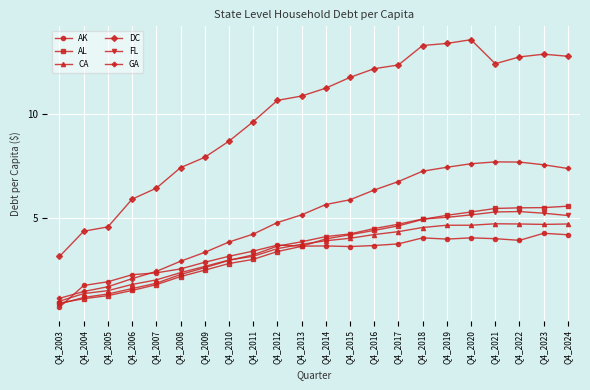

Which series has the largest total across all categories?

DC